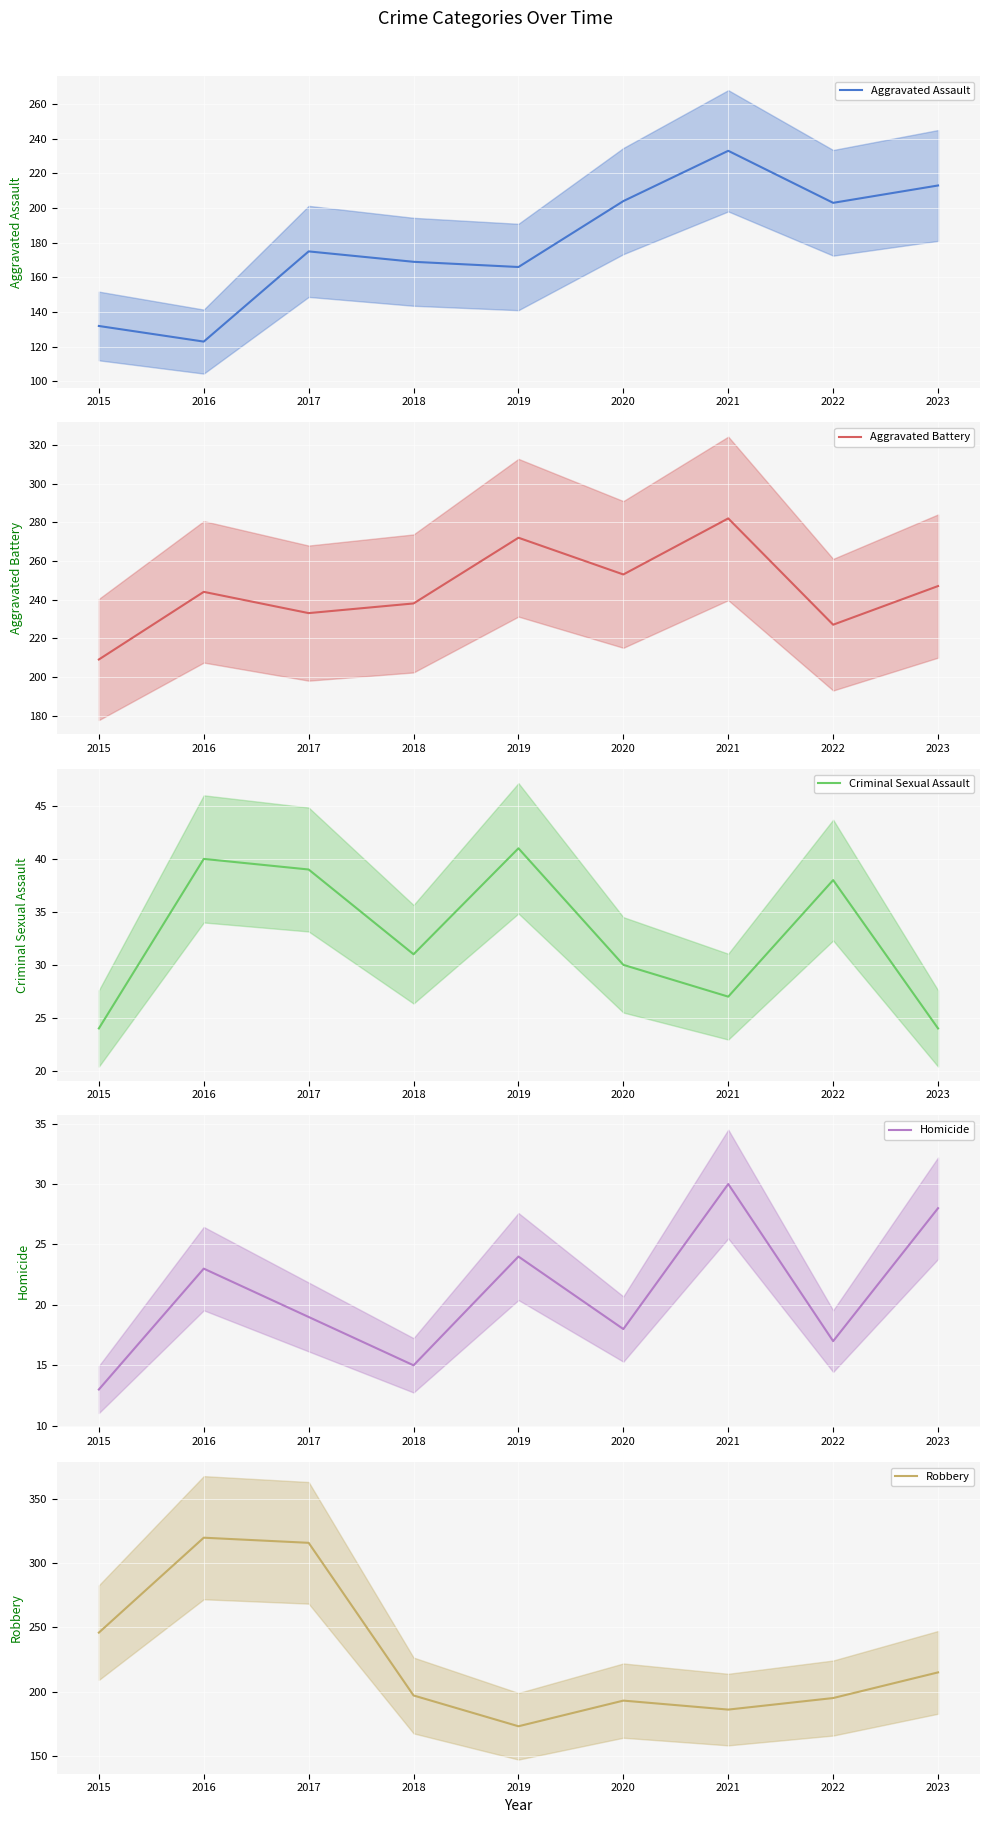

Reading right to left, what are all the values shown in this chart?

Aggravated Assault: 213	203	233	204	166	169	175	123	132
Aggravated Battery: 247	227	282	253	272	238	233	244	209
Criminal Sexual Assault: 24	38	27	30	41	31	39	40	24
Homicide: 28	17	30	18	24	15	19	23	13
Robbery: 215	195	186	193	173	197	316	320	246